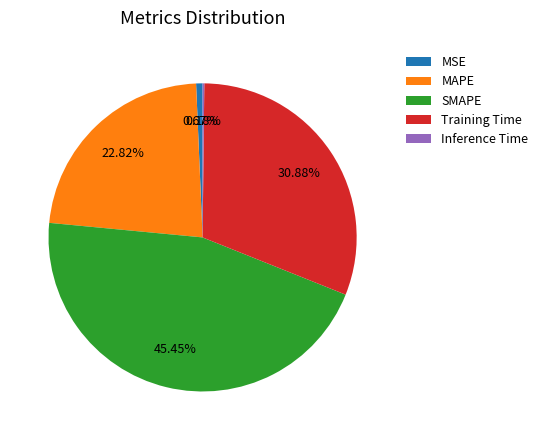

The MAPE slice represents 28% of the pie. True or false?

False